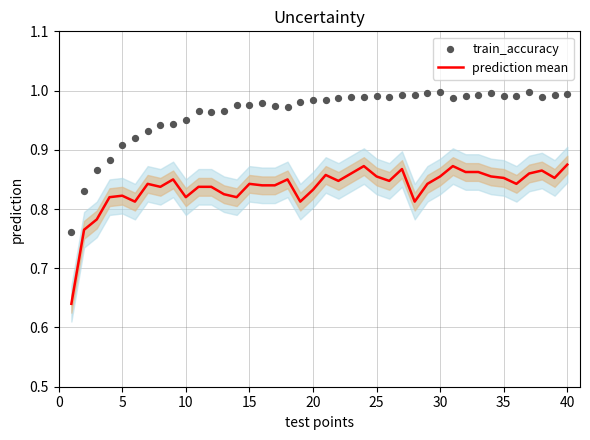

Which series has the largest total across all categories?

train_accuracy